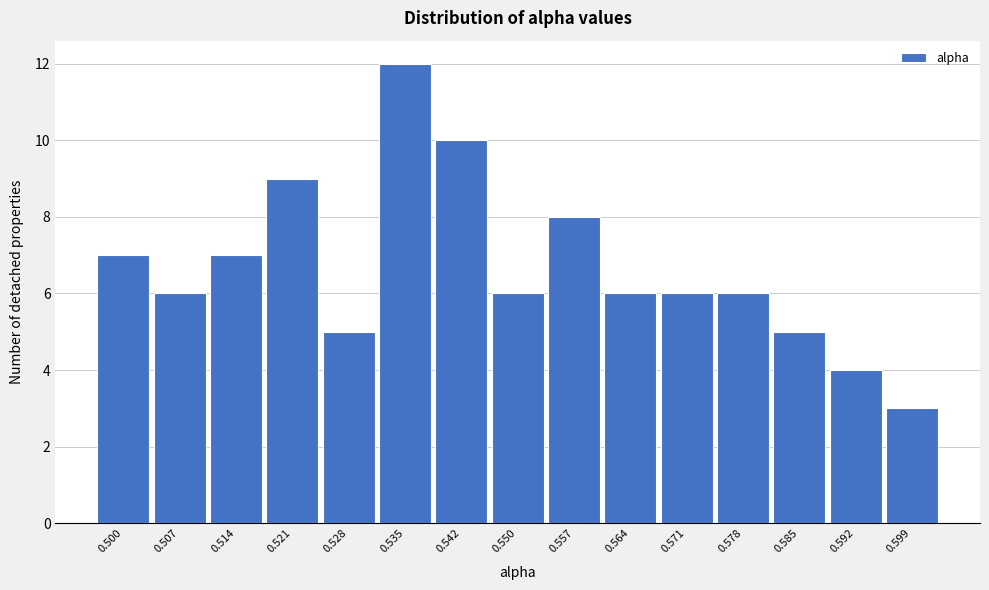

Reading left to right, extract all data points from this chart.

0.500=7	0.507=6	0.514=7	0.521=9	0.528=5	0.535=12	0.542=10	0.550=6	0.557=8	0.564=6	0.571=6	0.578=6	0.585=5	0.592=4	0.599=3